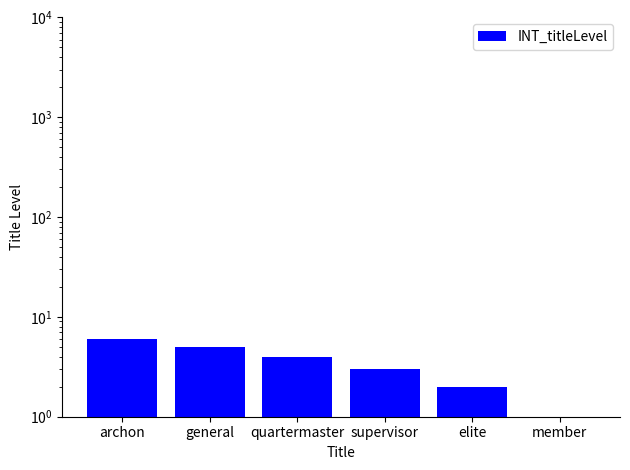

Count the values in the range 2 to 5.

4